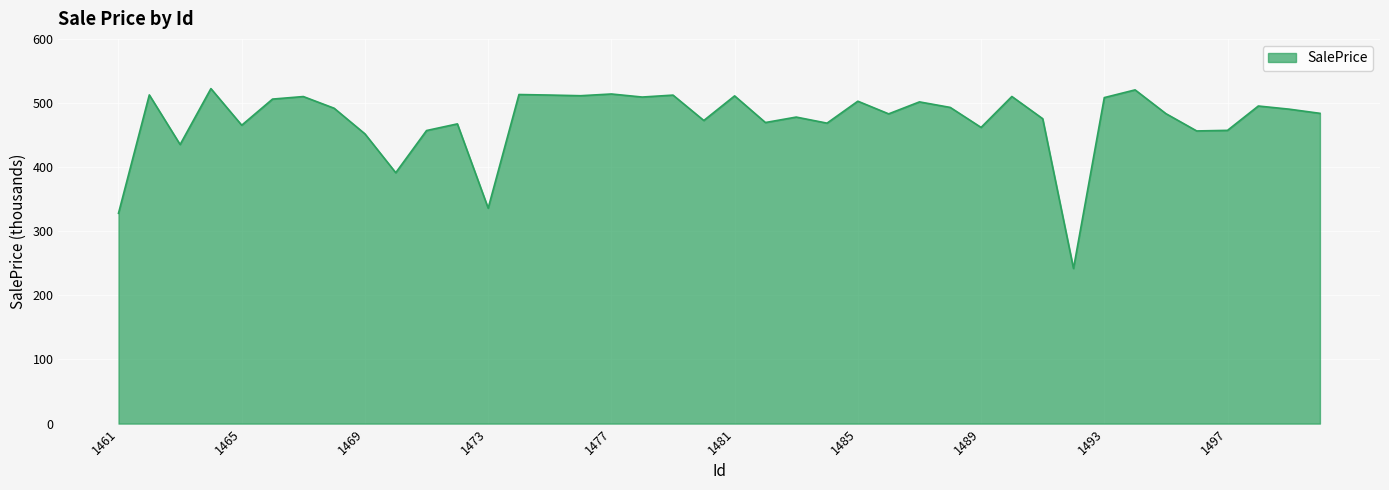

What is the difference between the maximum and minimum values?

280.5